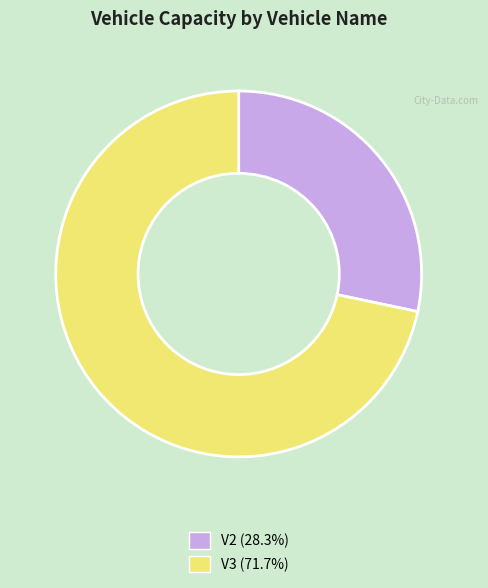

Which slice is the largest?

V3